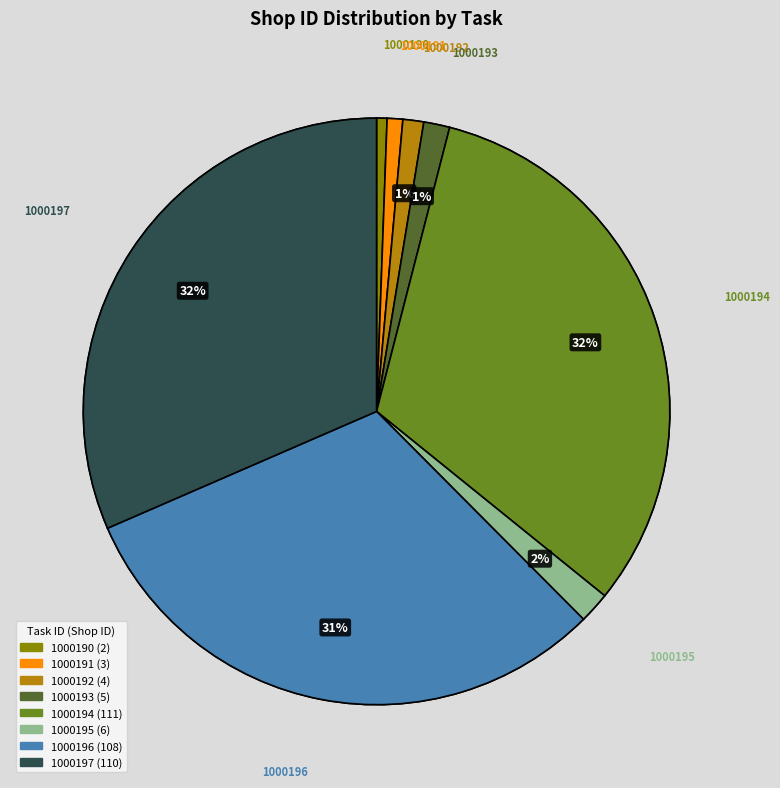

What is the change in value from 1000192 to 1000197?

+106